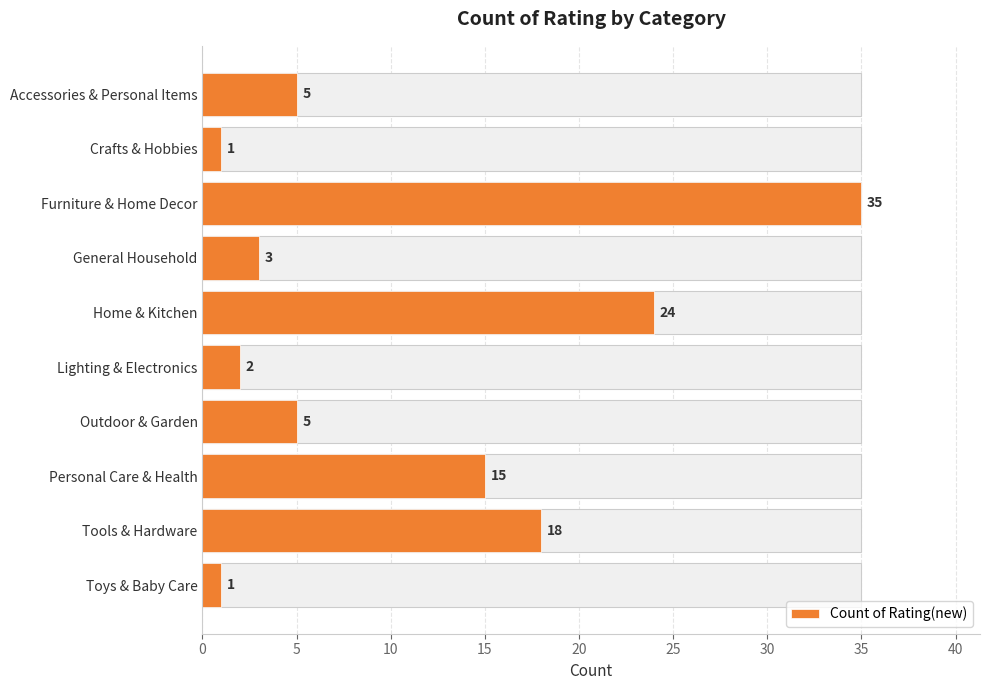

Reading right to left, list all the values displayed in this chart.

1	18	15	5	2	24	3	35	1	5